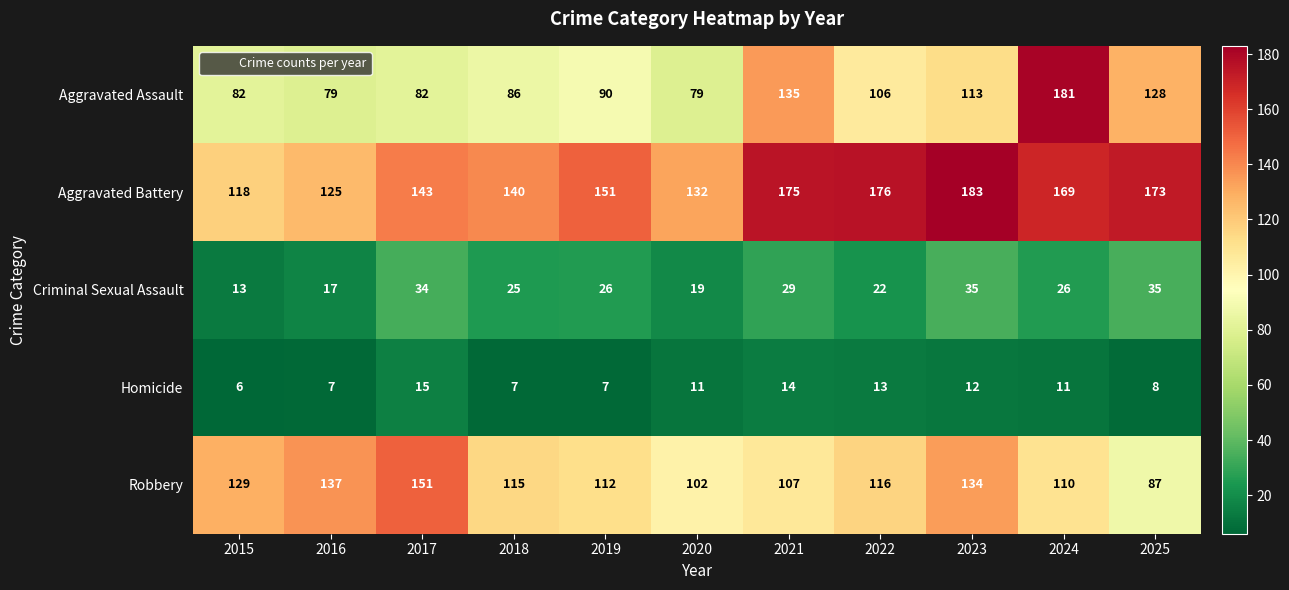

At how many categories does at least one series exceed 73?

11